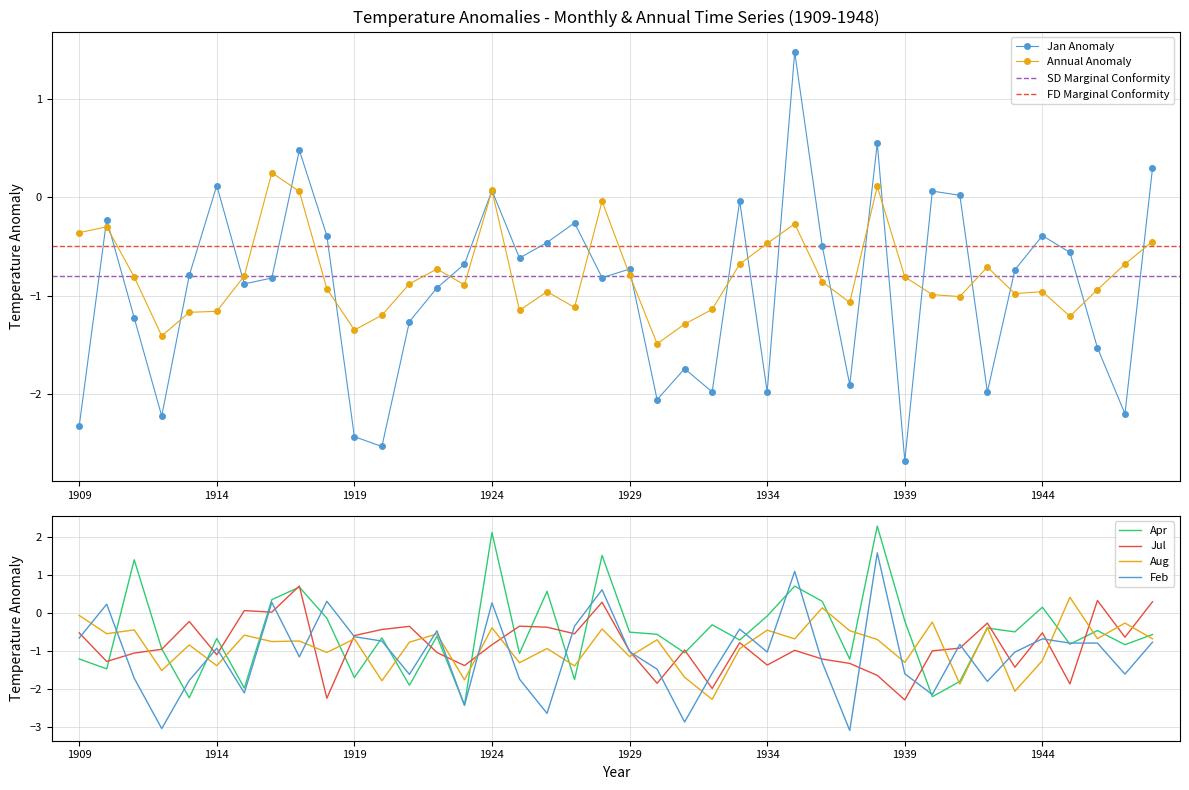

At which category is the sum across all series the highest?

1938